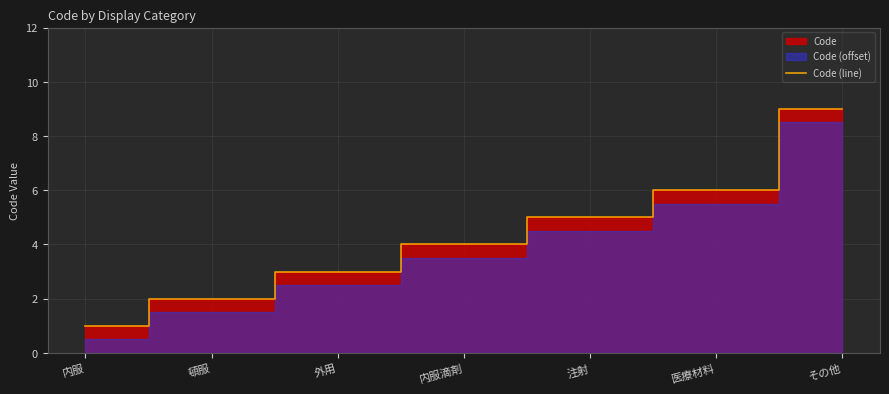

The chart shows a value of 3 at 内服滴剤. True or false?

False